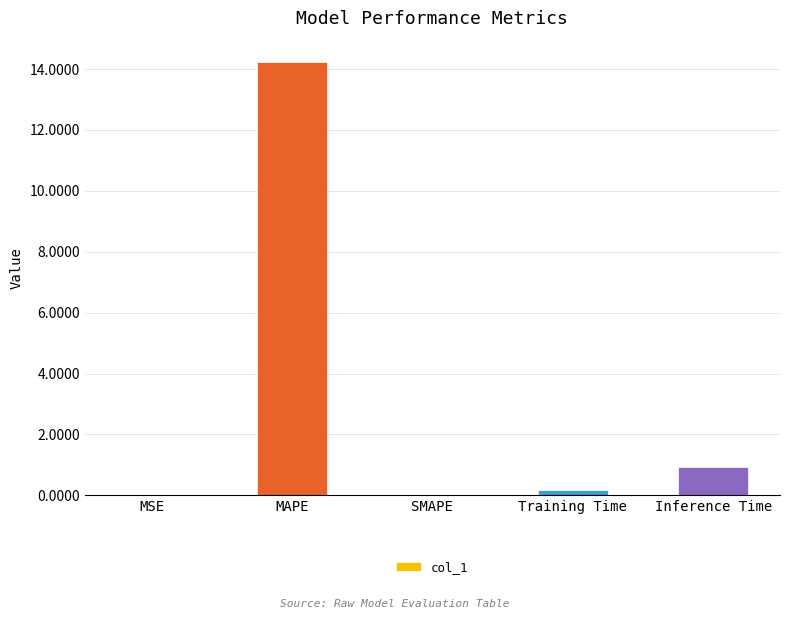

Which category has the highest value across all series?

MAPE